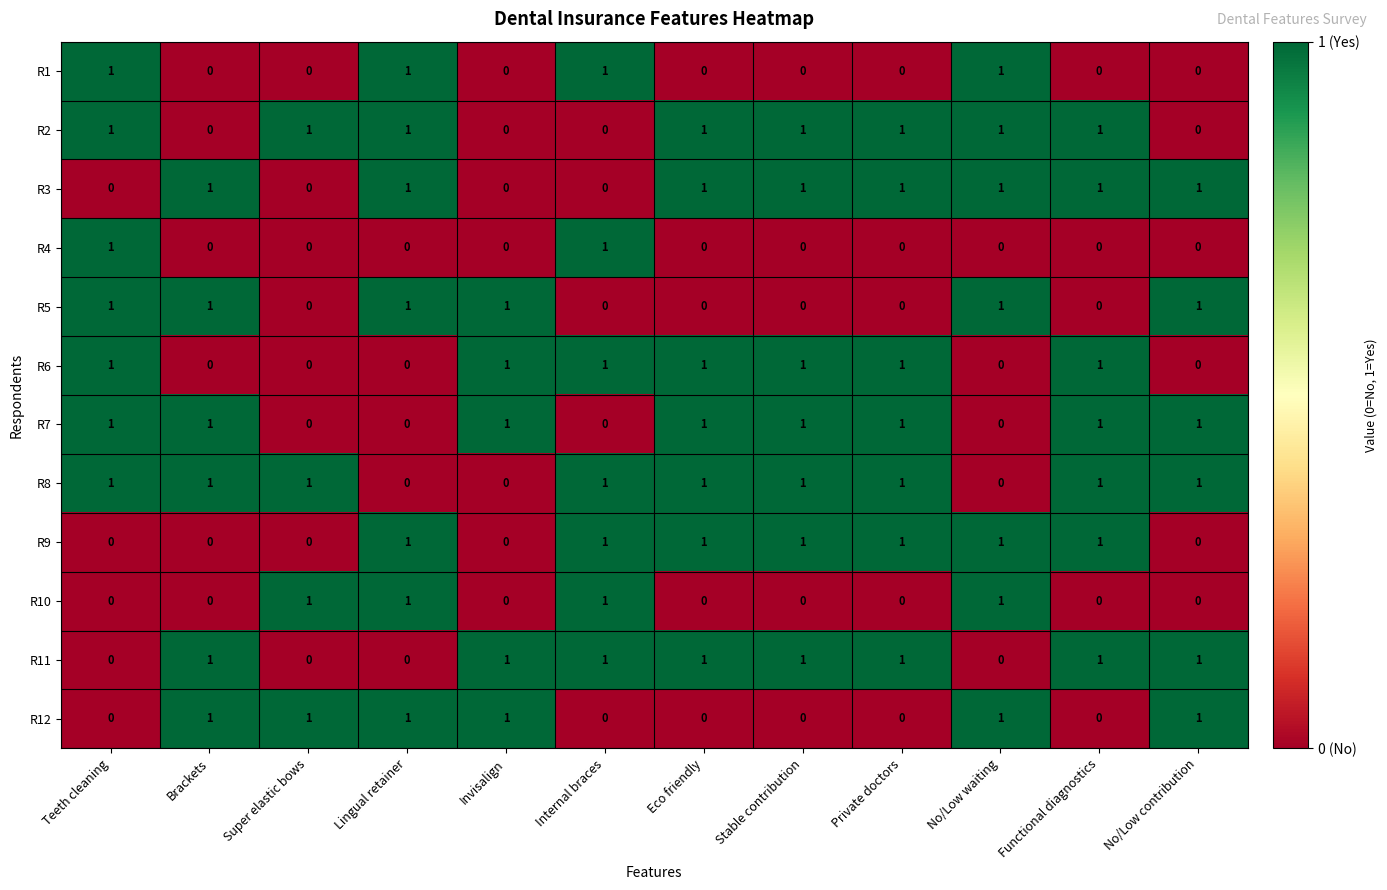

How many R11 values are between 0 and 1?

12